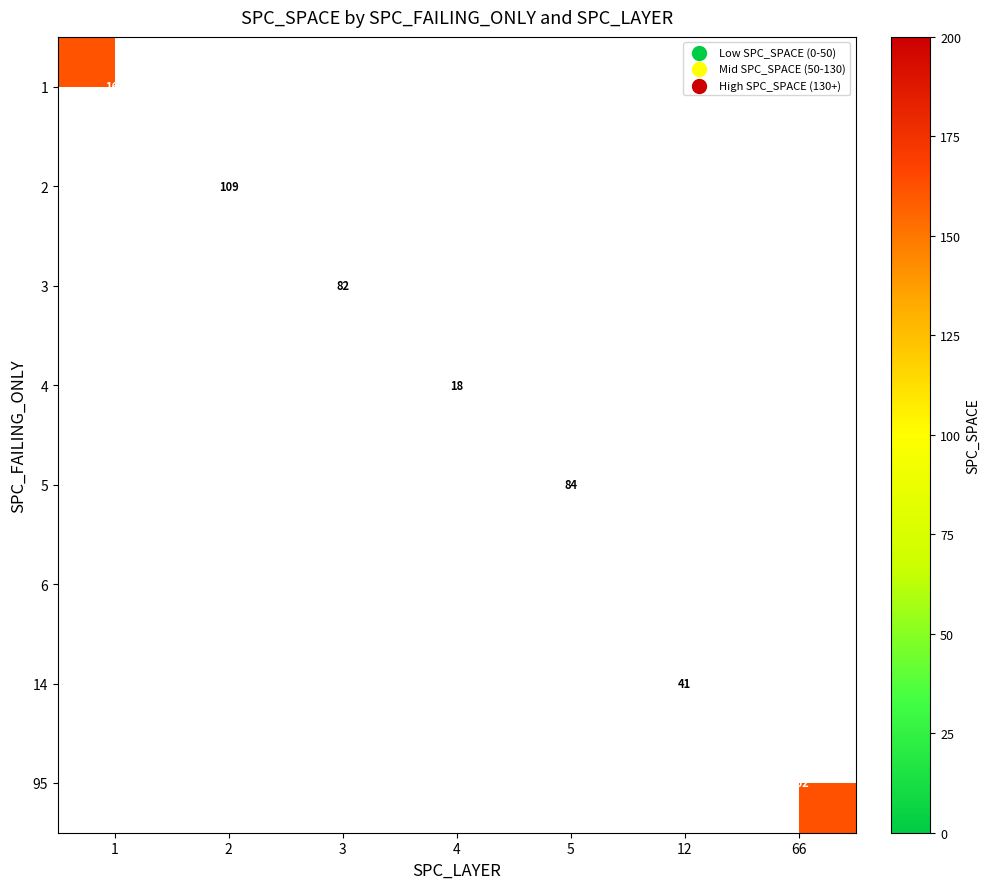

What is the minimum value shown in the chart?

18.0